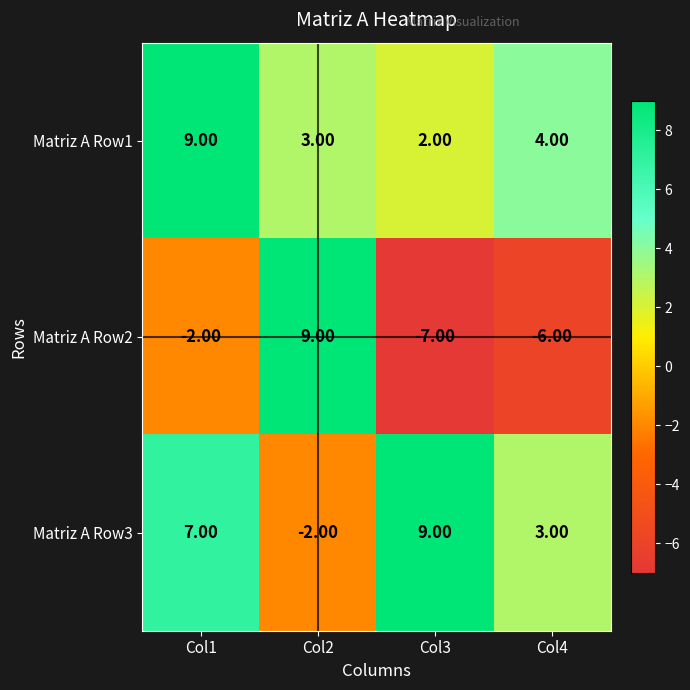

What is the difference between the second highest and second lowest values in the Matriz A Row3 series?

4